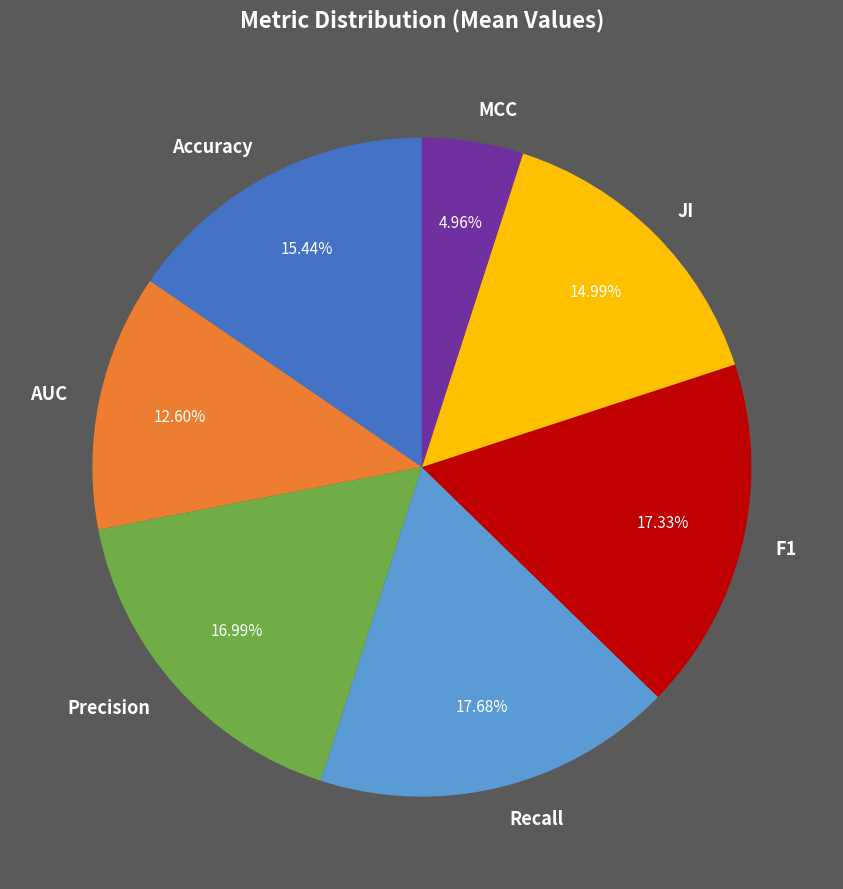

To the nearest percent, what is the combined percentage of JI and F1?

32%